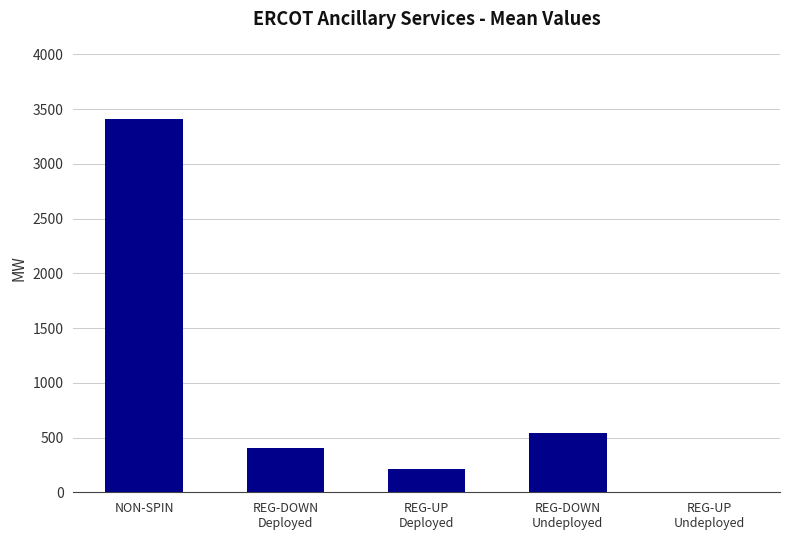

Are the bars grouped side by side (vs. stacked)?

No